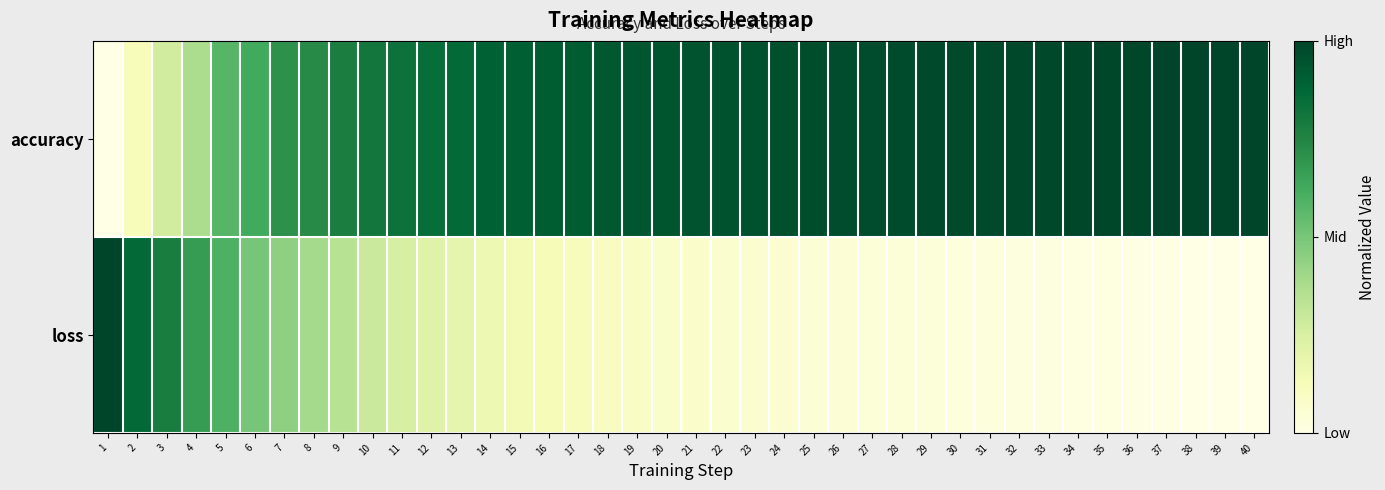

What is the spread (max minus min) of values at 24?

0.9